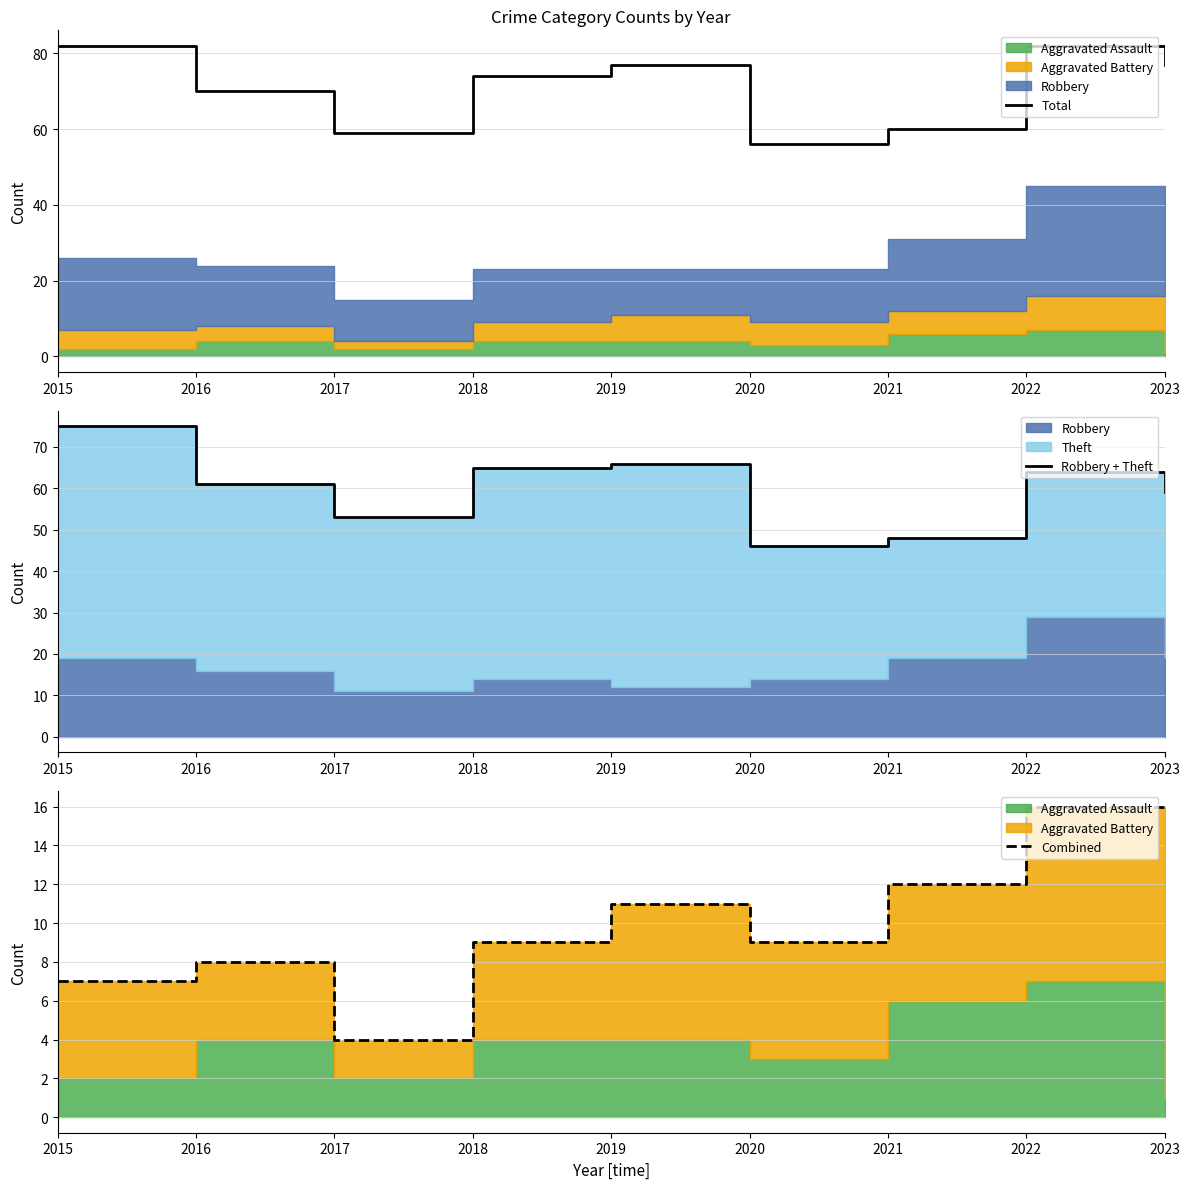

The Combined series shows 16 at 2022. True or false?

True